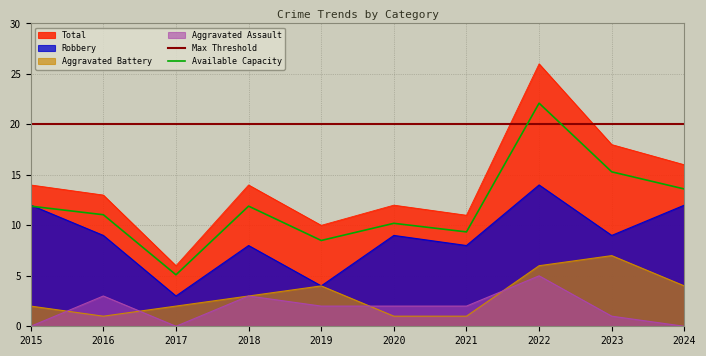

True or false: Total and Aggravated Assault intersect in this chart.

False